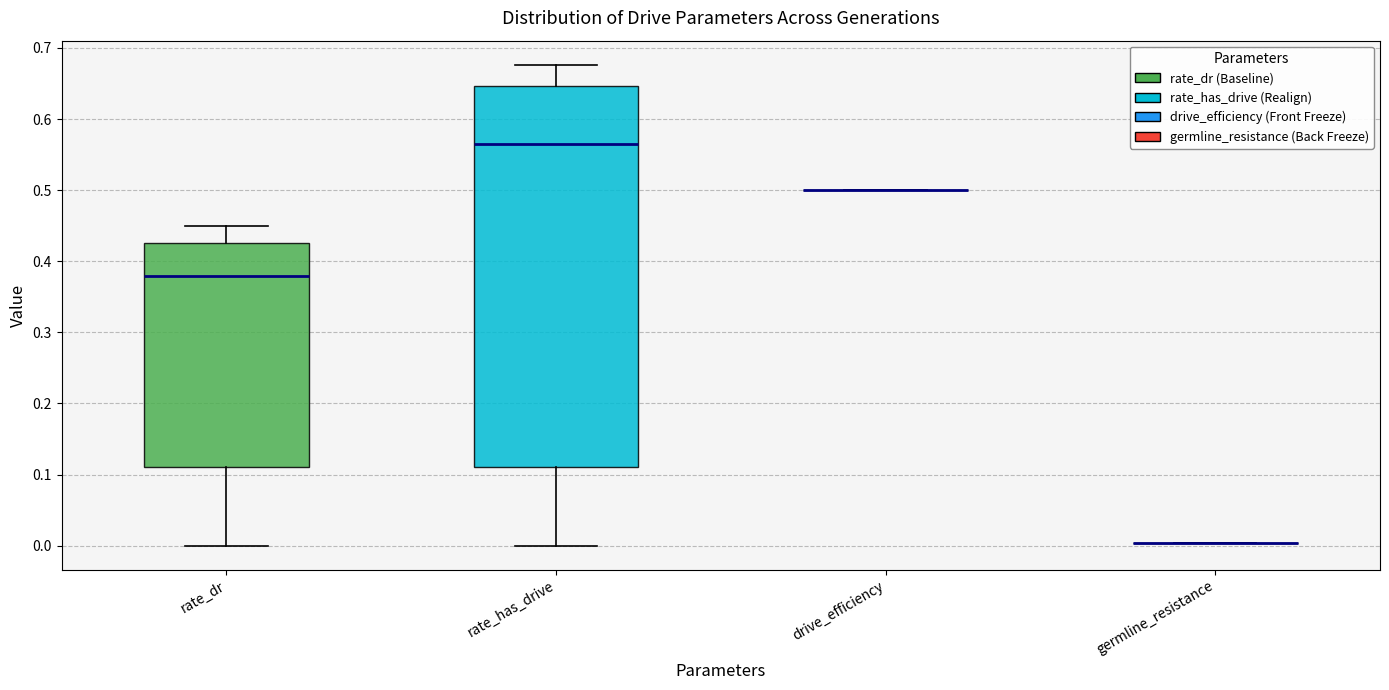

Reading left to right, transcribe this box plot: for each box, give where its median line is, the range the box spans, and where its two whiskers end, as read against the y-axis. The values are not printed on the chart, so give them approximately, as read against the axis.

rate_dr: median 0.38, box 0.11 to 0.43, whiskers 0.00 to 0.45
rate_has_drive: median 0.56, box 0.11 to 0.65, whiskers 0.00 to 0.68
drive_efficiency: box collapsed to a line at 0.50, whiskers 0.50 to 0.50
germline_resistance: box collapsed to a line at 0.00, whiskers 0.00 to 0.00